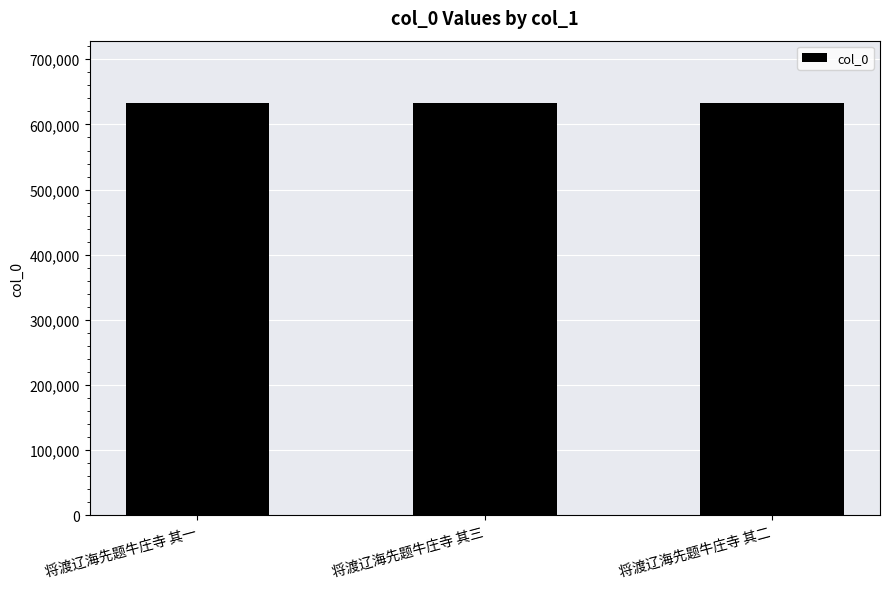

What is the value of the 2nd bar from the left?

633523